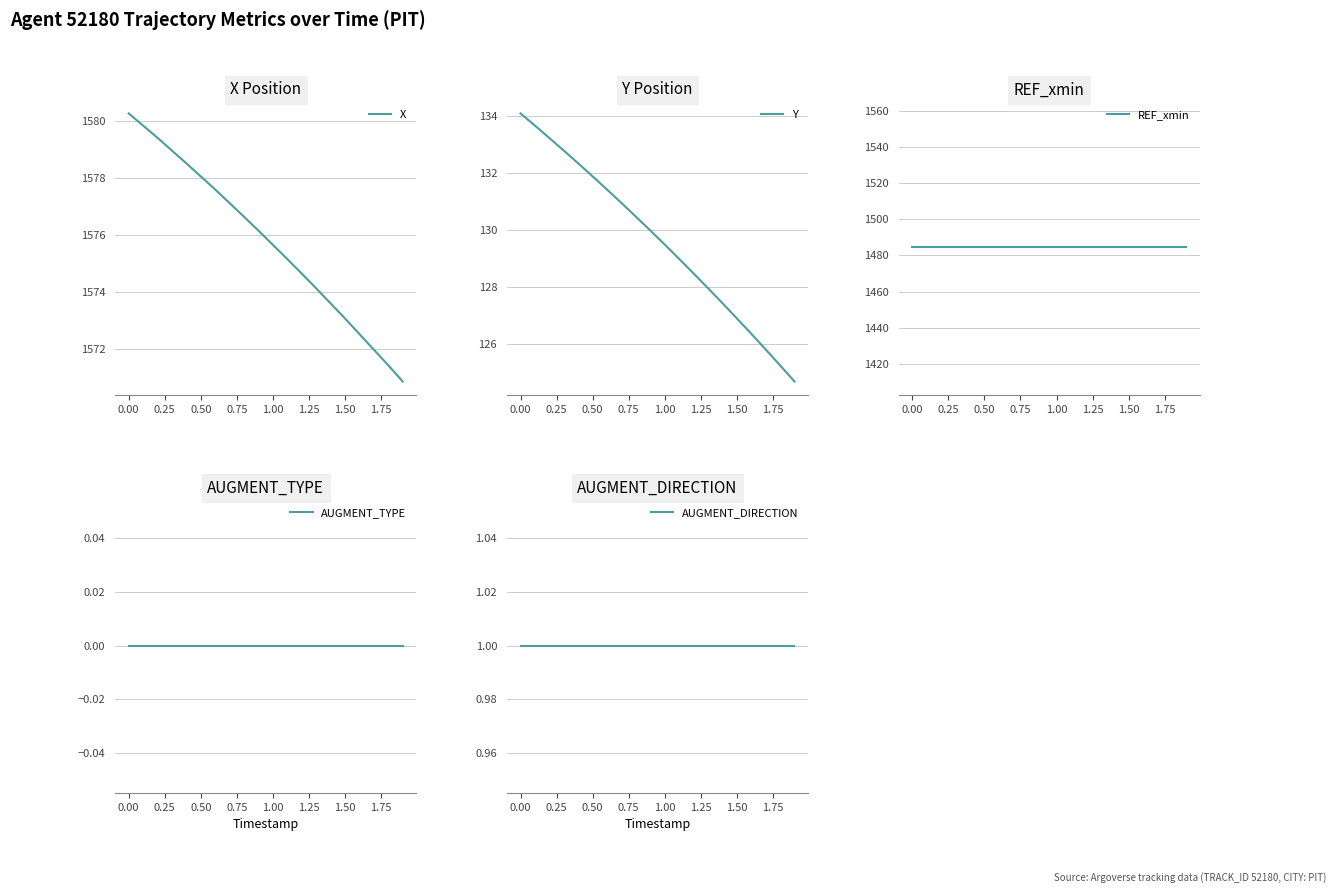

Does the chart have visible grid lines?

Yes